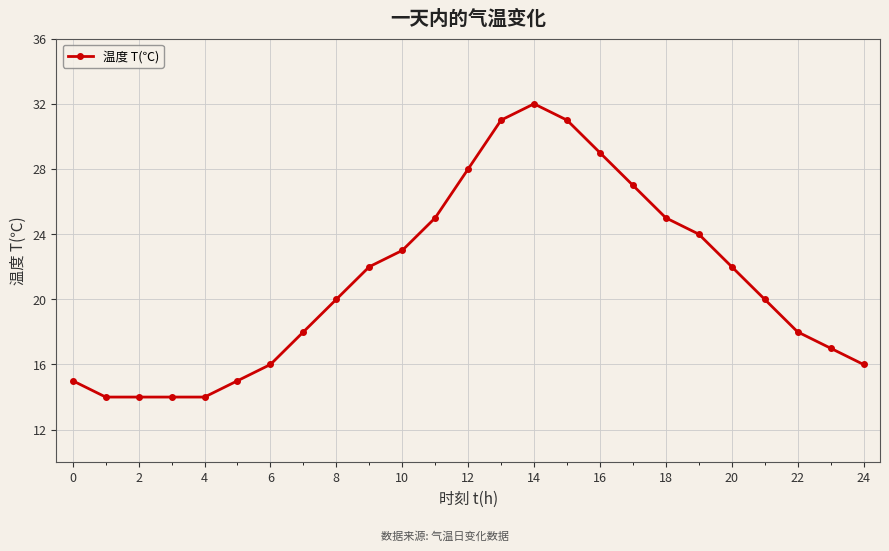

What is the sum of all values?

530